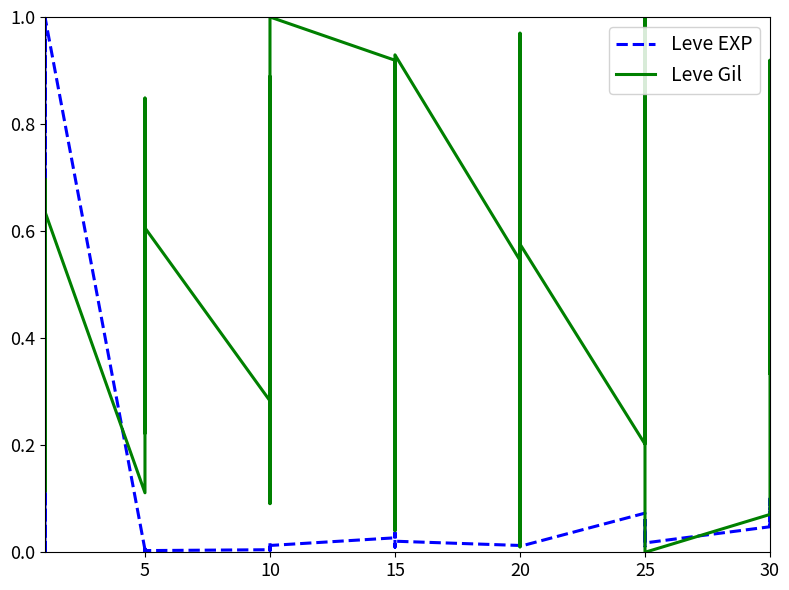

How many values in Leve EXP are above zero?

36